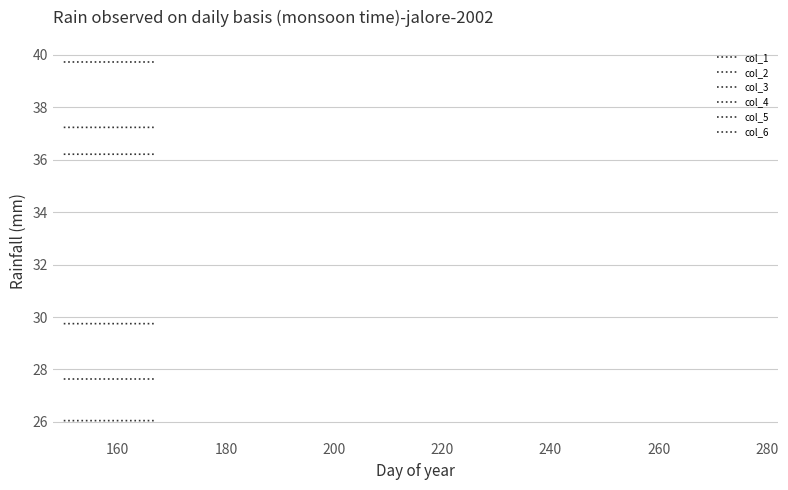

Does the chart have visible grid lines?

Yes